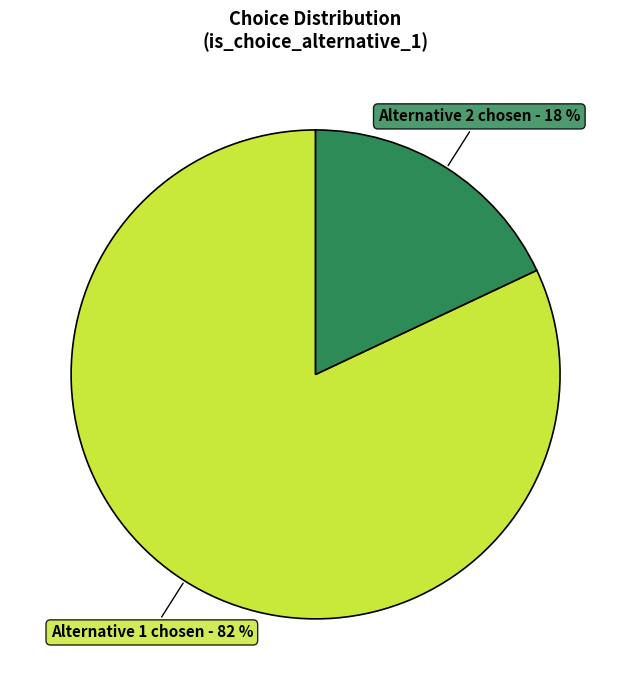

Does any single category account for the majority?

Yes